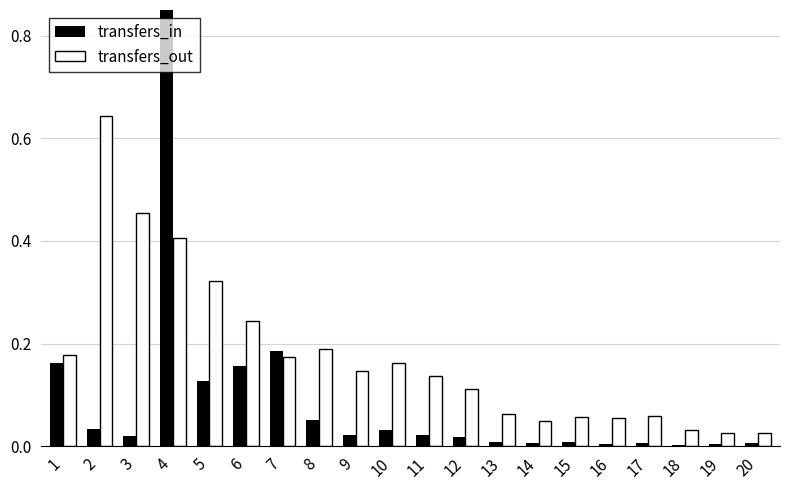

Rank the series by their average value, from lowest to highest.

transfers_in, transfers_out